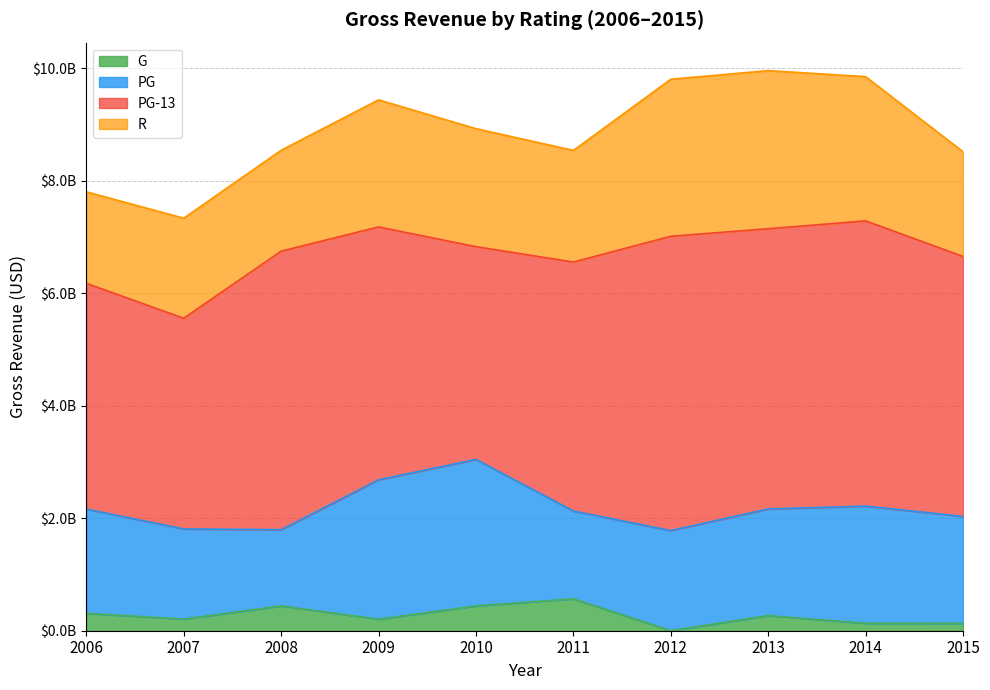

What are all the series names shown in the legend?

G, PG, PG-13, R